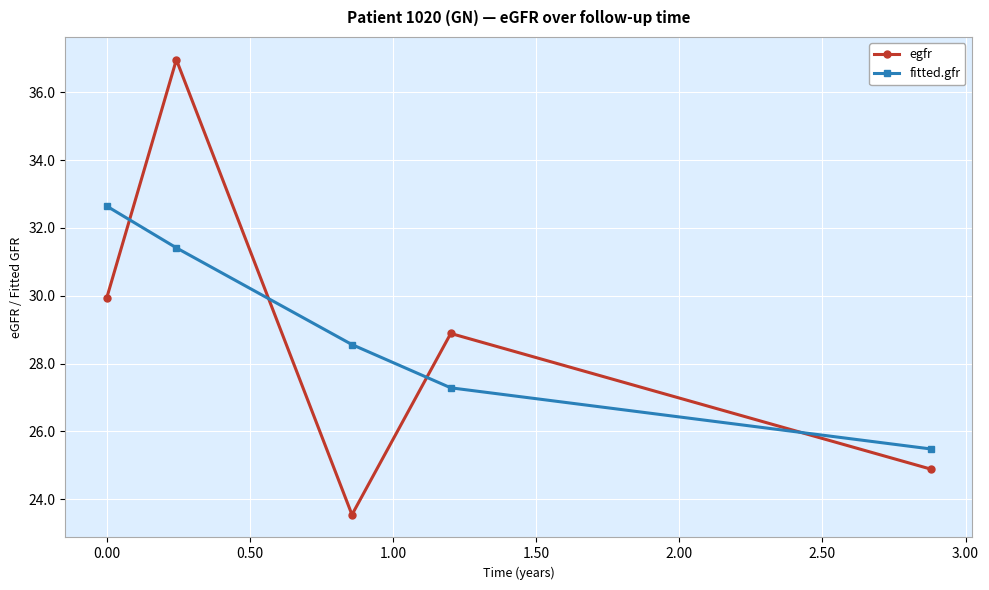

Which series has the largest range (max minus min)?

egfr